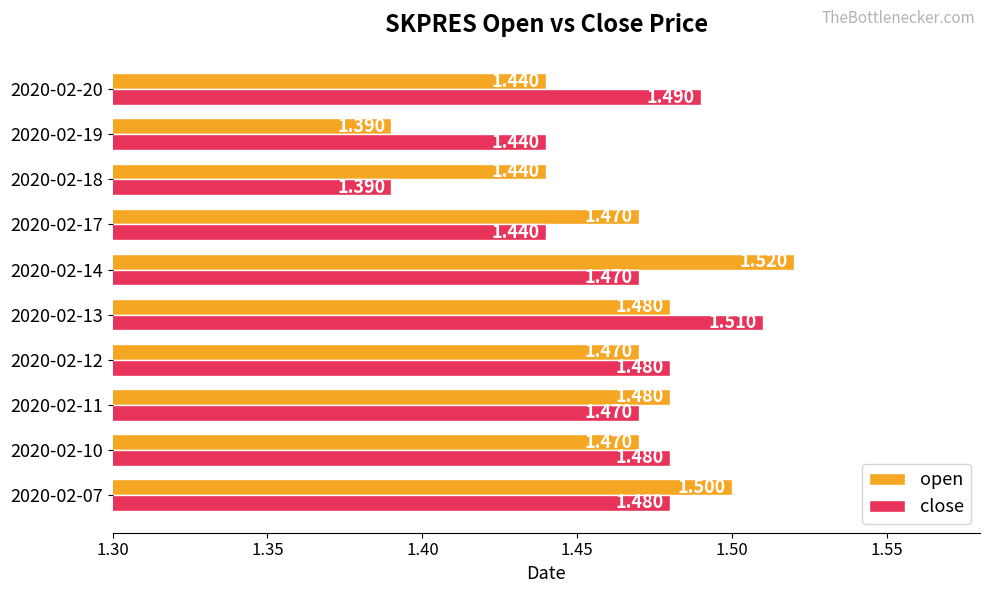

Rank the series by their average value, from highest to lowest.

open, close